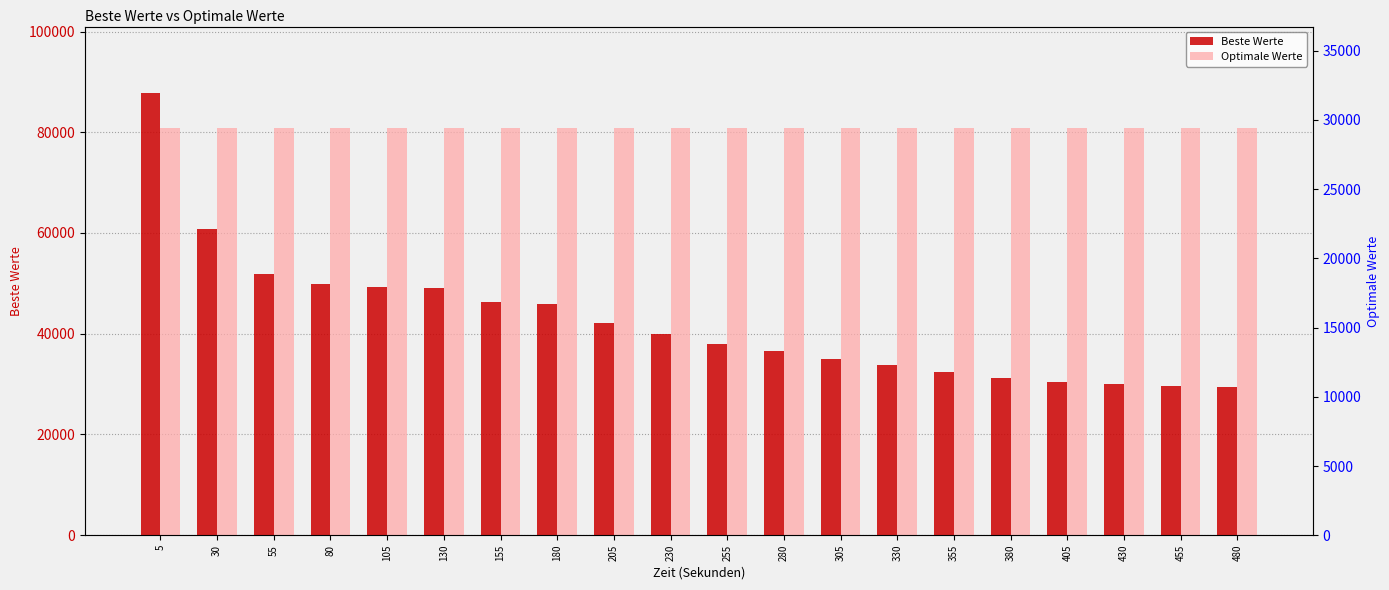

At which label is Beste Werte closest to 58656?

30